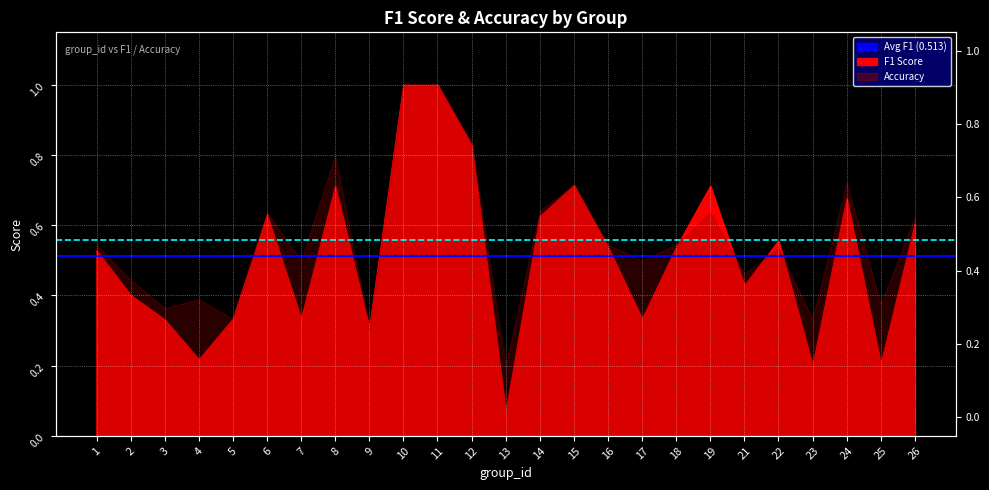

The Avg Accuracy (0.559) series shows 0.6 at 1. True or false?

True